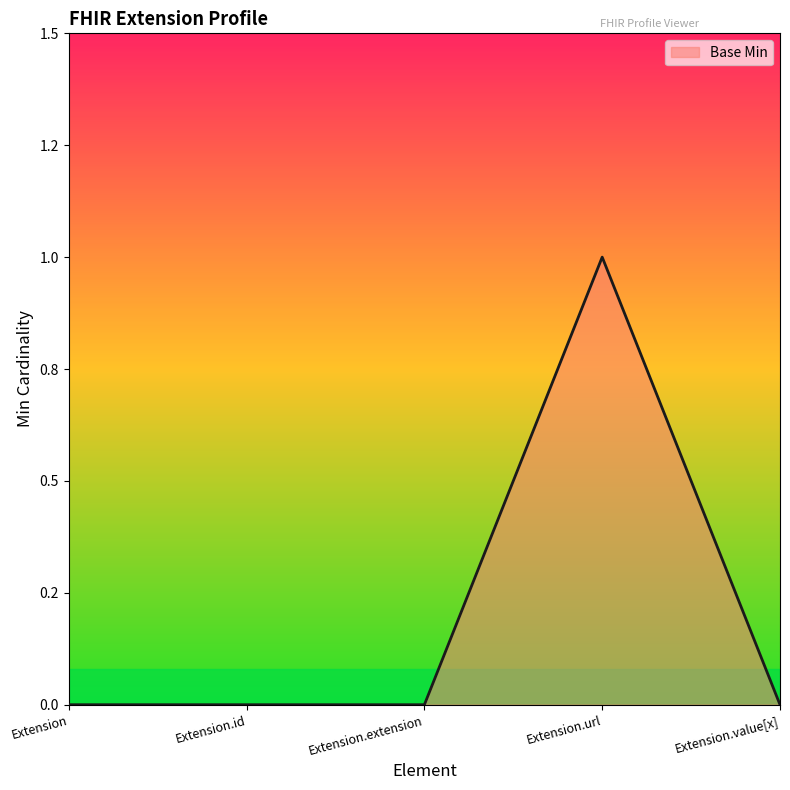

Is this an area chart (filled region under the line)?

Yes